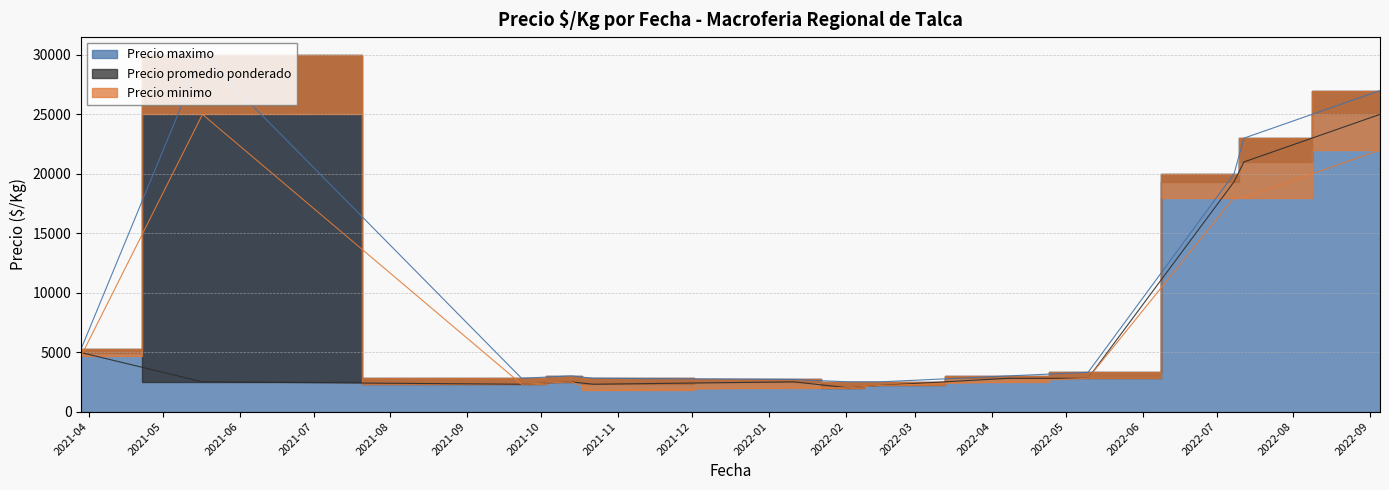

Rank the categories by Precio maximo value from lowest to highest.

2022-02-02, 2022-02-15, 2022-01-11, 2021-09-23, 2021-10-22, 2021-10-13, 2022-04-08, 2022-05-10, 2021-03-29, 2022-07-08, 2022-07-12, 2022-09-05, 2021-05-17